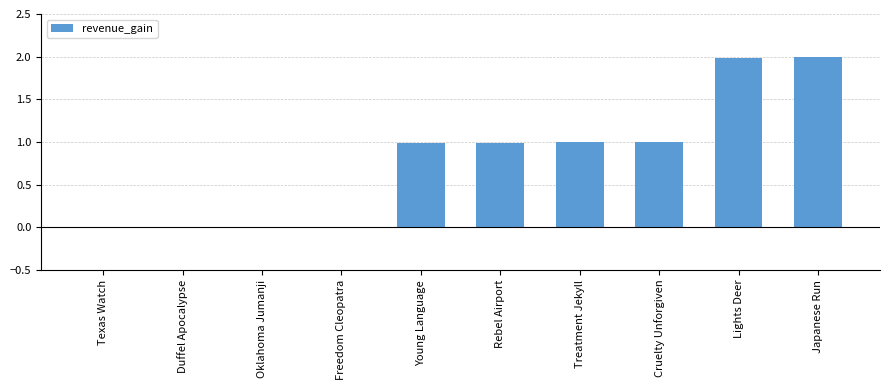

How many categories are shown in the chart?

10